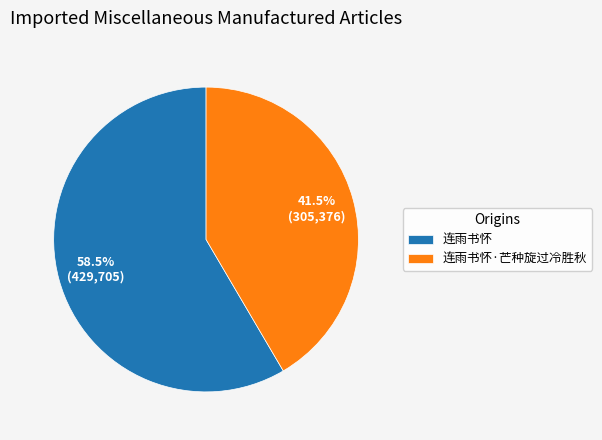

To the nearest percent, what is the combined percentage of 连雨书怀·芒种旋过冷胜秋 and 连雨书怀?

100%